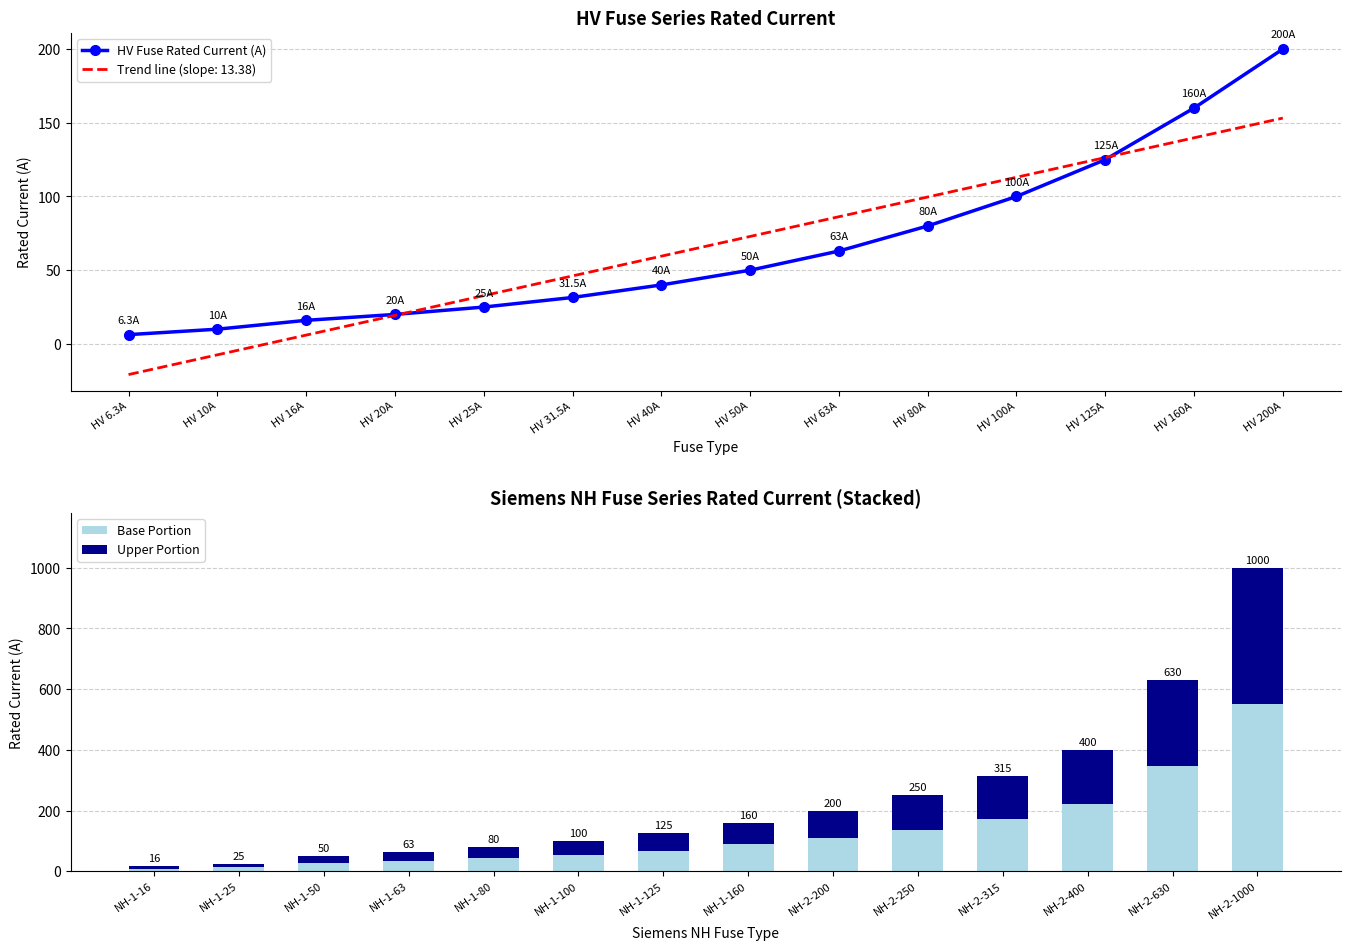

What is the lowest value of the HV Fuse Rated Current (A) series?

6.3